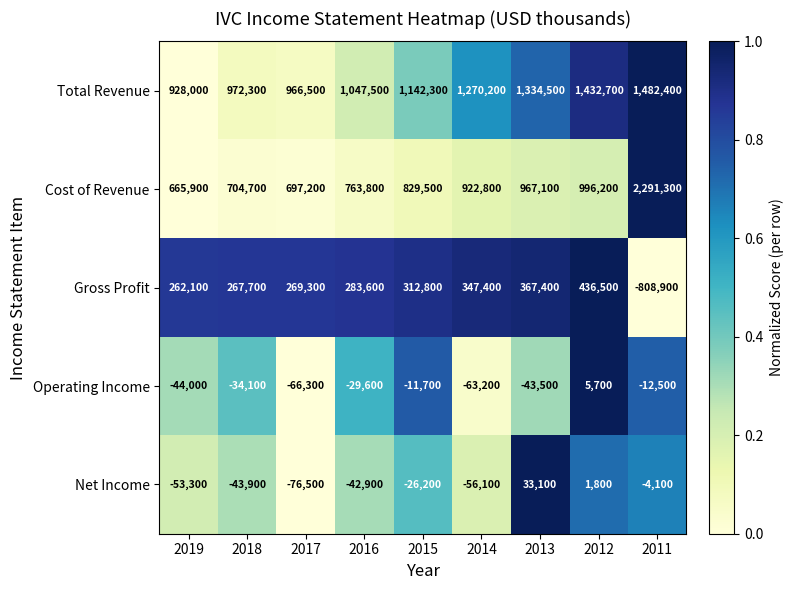

True or false: Net Income has a value of -58139 at 2016.

False